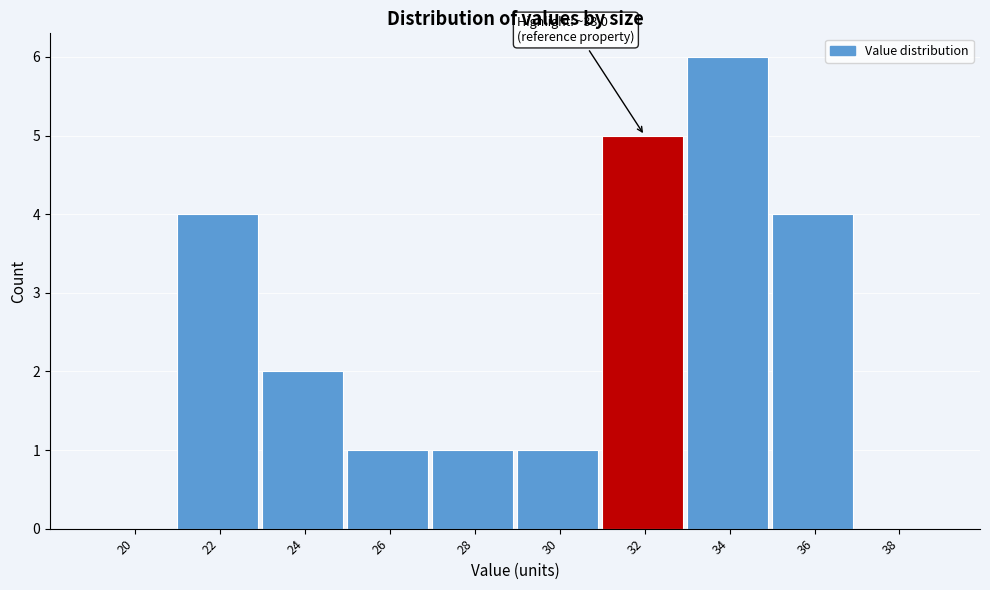

Reading right to left, transcribe all the data shown in this chart.

38=0	36=4	34=6	32=5	30=1	28=1	26=1	24=2	22=4	20=0